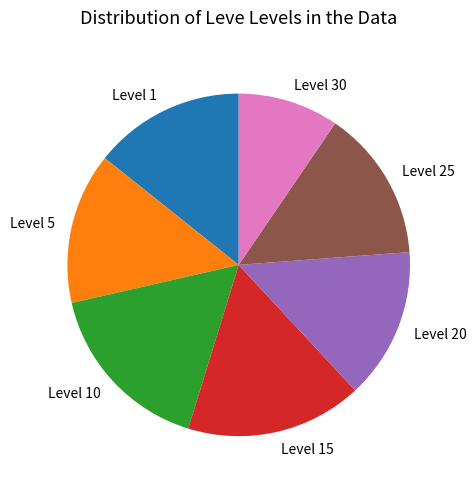

What is the smallest slice in the pie chart?

Level 30